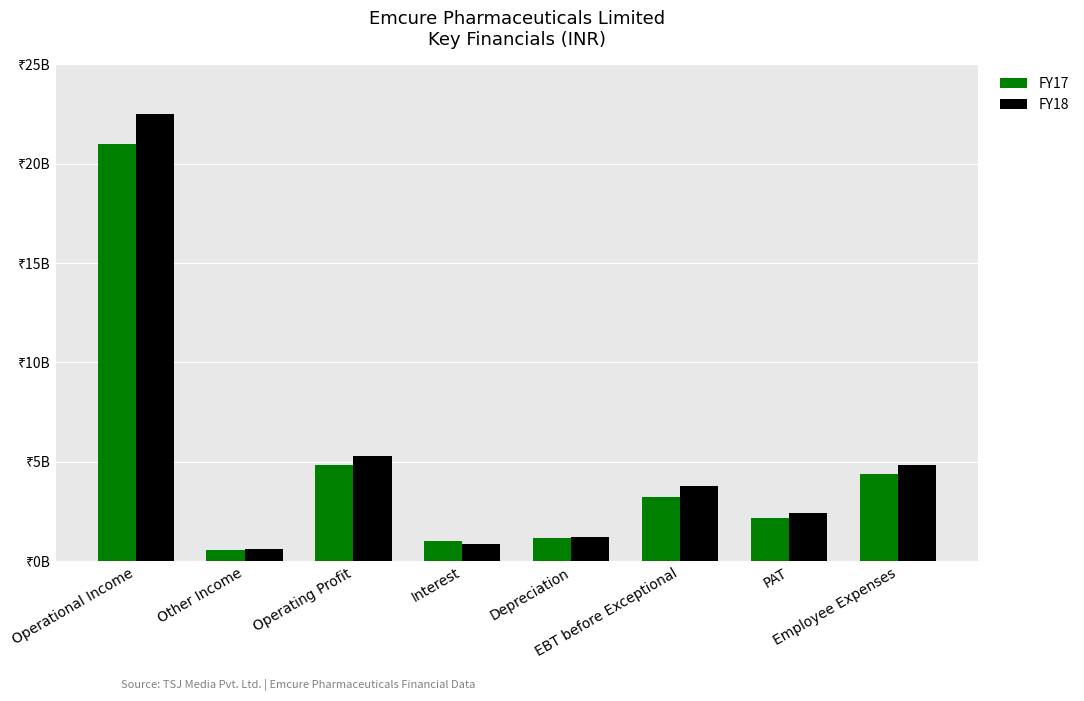

Does the chart contain any negative values?

No